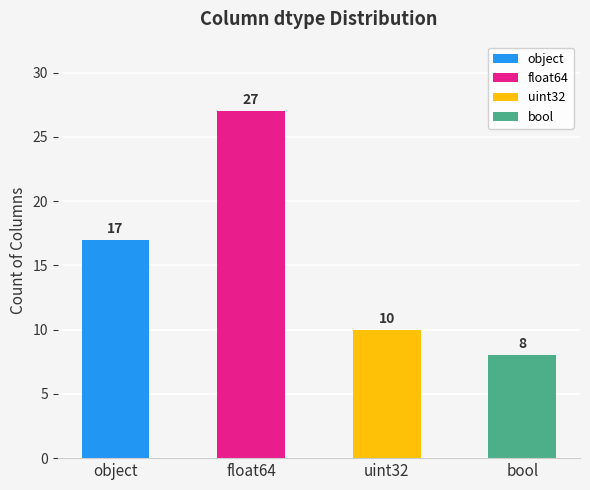

What is the change in value from float64 to uint32?

-17